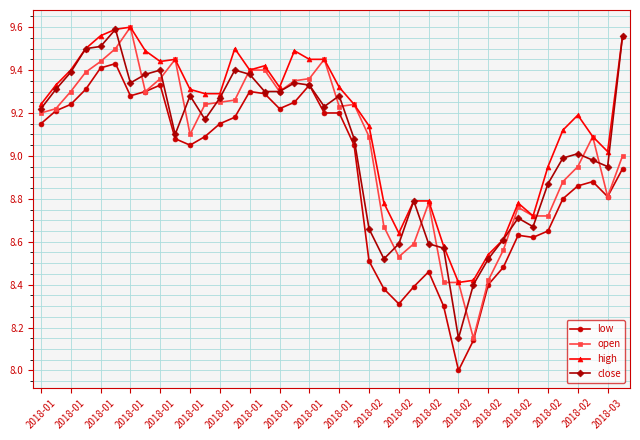

True or false: open has more than 1 interior local peaks.

True